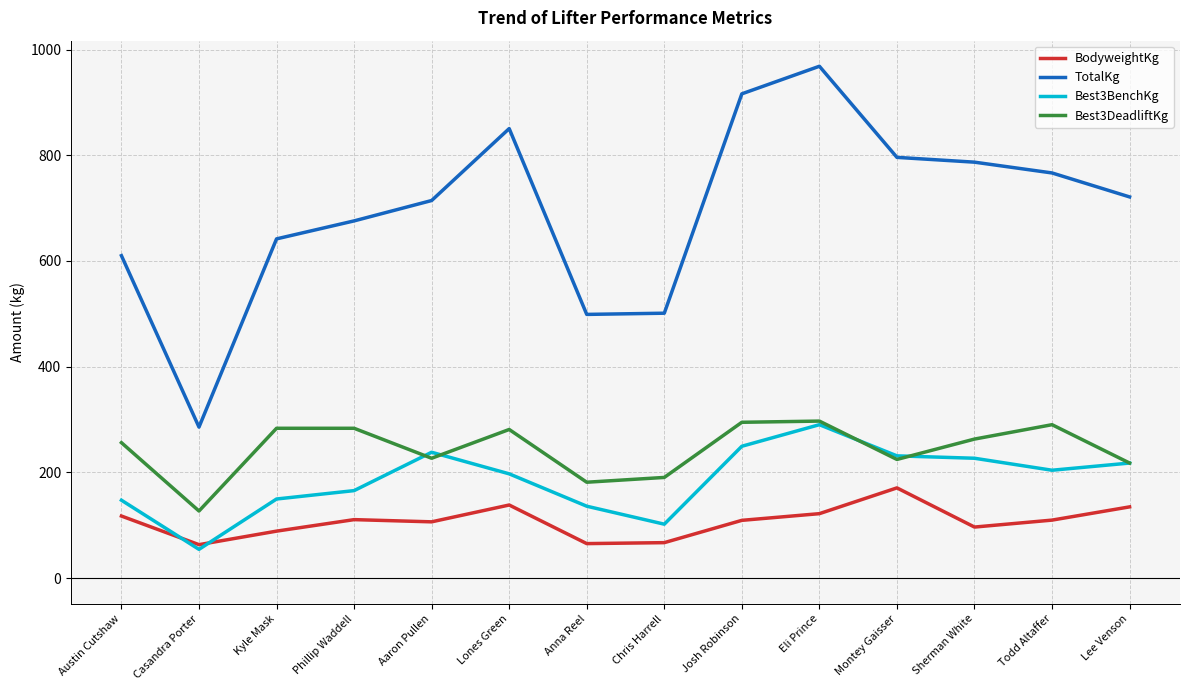

Rank the series at Anna Reel from highest to lowest value.

TotalKg, Best3DeadliftKg, Best3BenchKg, BodyweightKg